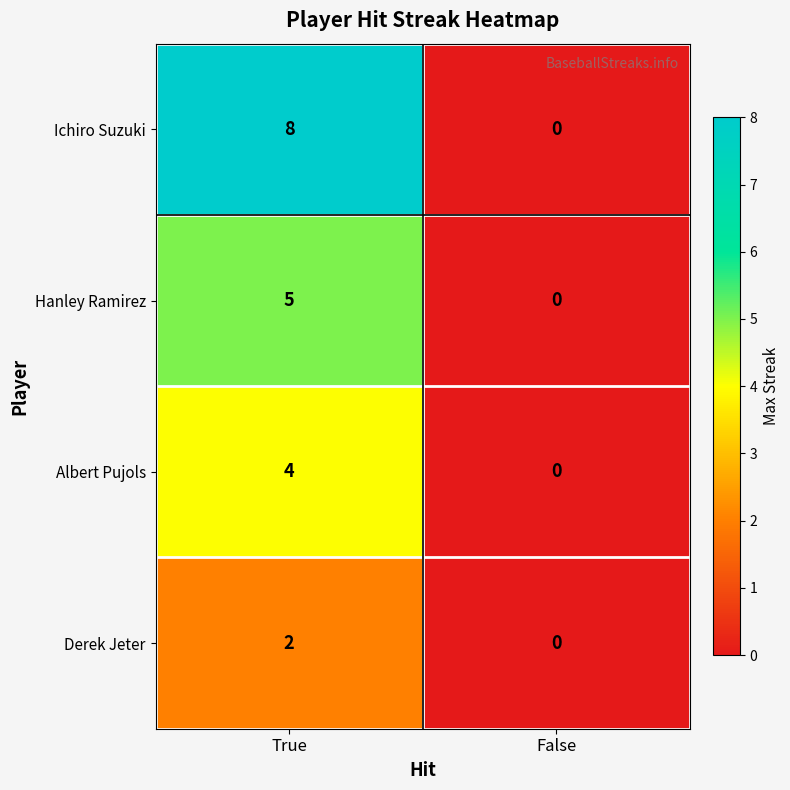

Count the number of categories in the chart.

2